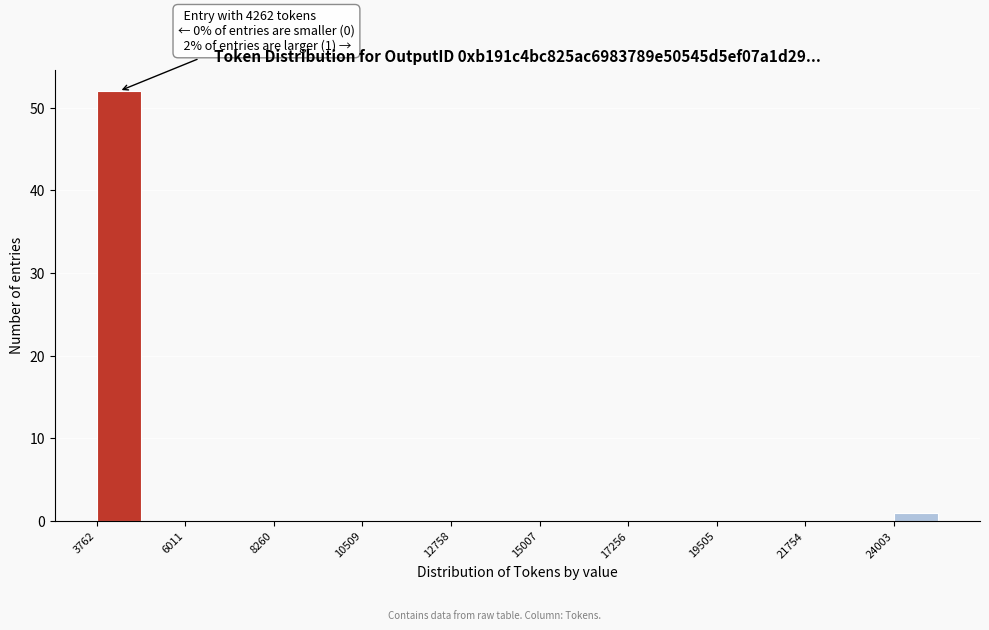

Read against the x-axis, roughly where is the centre of the tallest bar?

4500